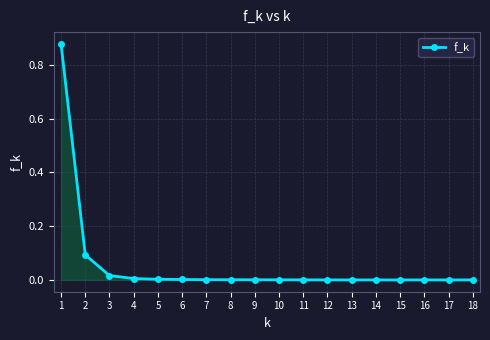

Is it true that the value at 10 is 0.0?

True